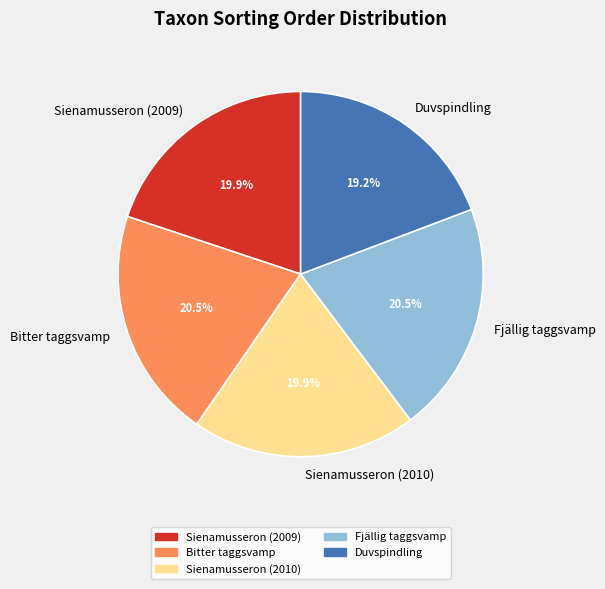

What portion of the pie excludes Sienamusseron (2009)?

80.1%